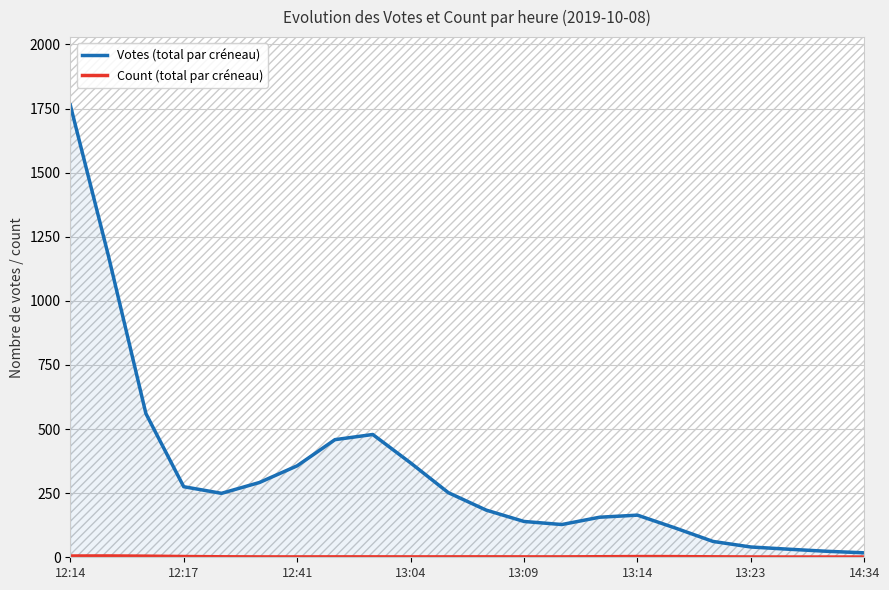

Which label corresponds to the largest value in the chart?

12:14